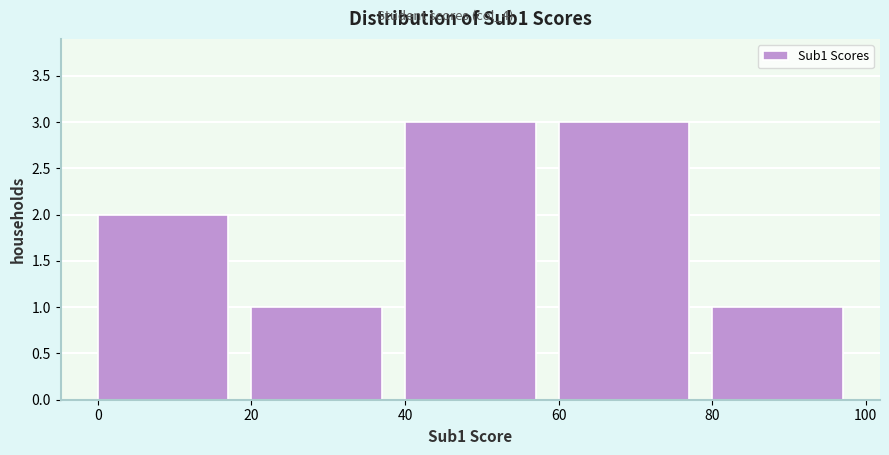

Reading left to right, list every bar in this chart as the range it spans on the x-axis followed by its height. The values are not printed on the chart, so give them approximately, as read against the axis.

0 to 20: 2
20 to 40: 1
40 to 60: 3
60 to 80: 3
80 to 100: 1